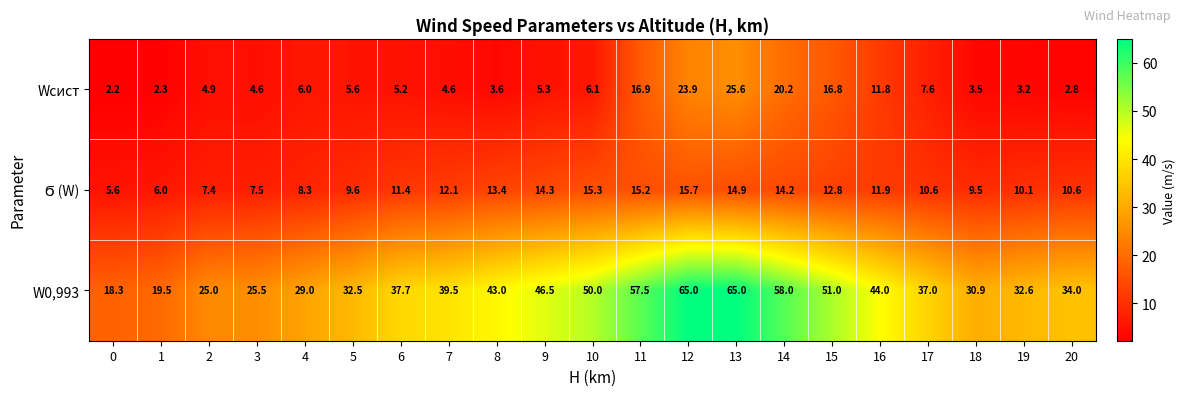

What is the difference between the maximum and minimum values in the W0,993 series?

46.7